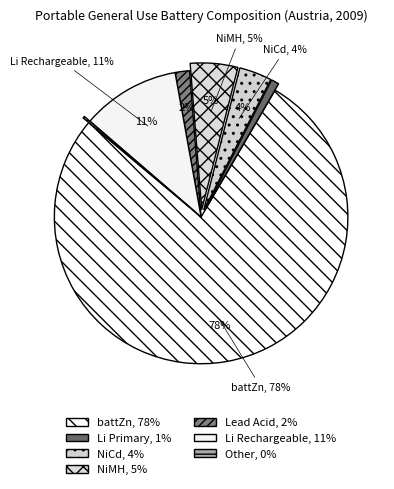

Which slice is the largest?

battZn